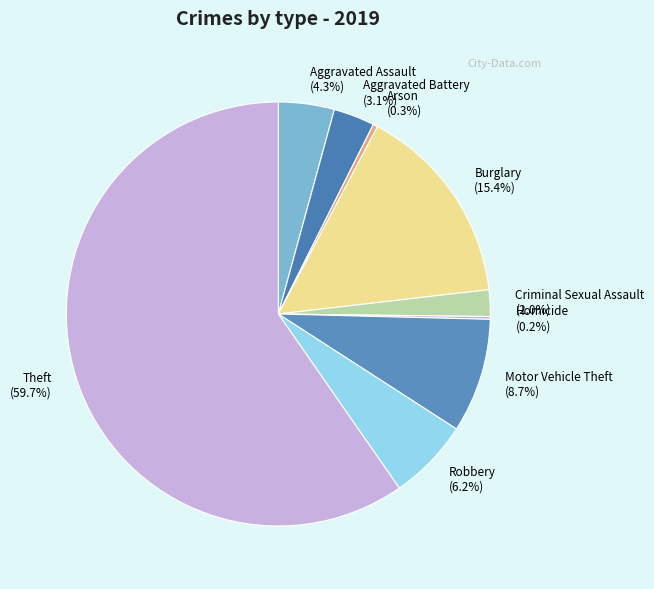

Do Robbery and Aggravated Assault together represent more than half of the pie?

No